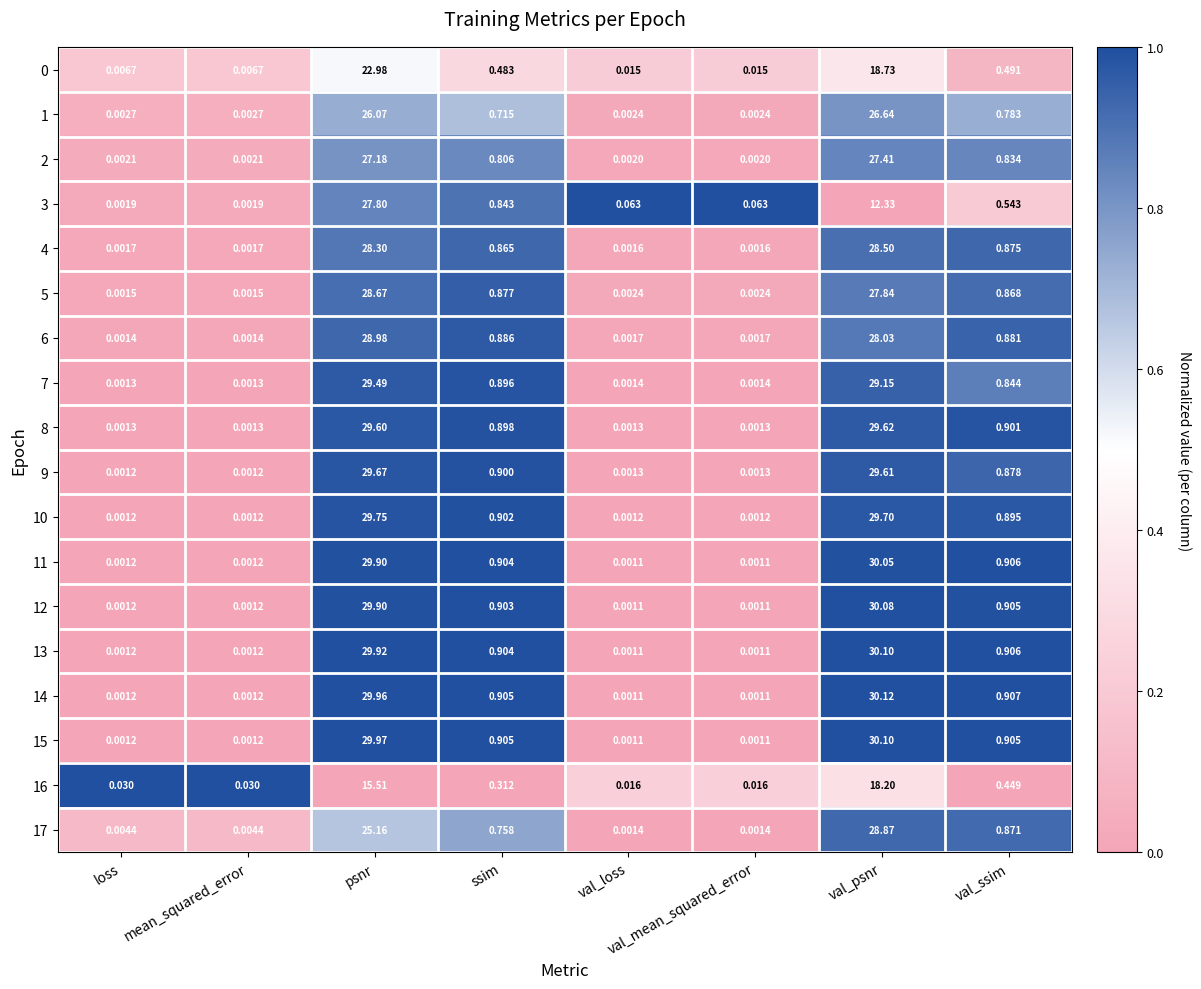

At which label does 7 reach its peak?

psnr